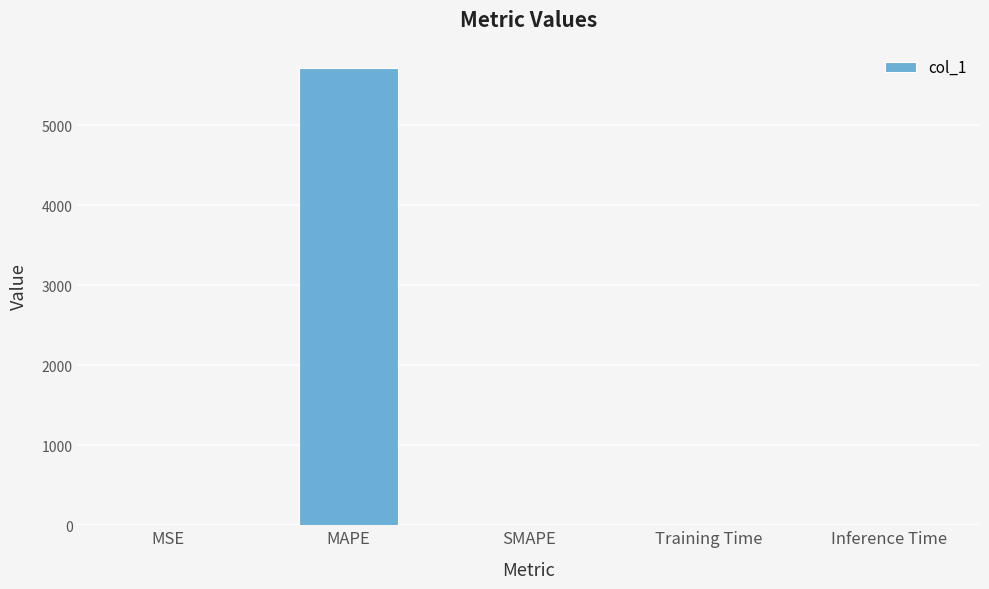

Which label corresponds to the largest value in the chart?

MAPE